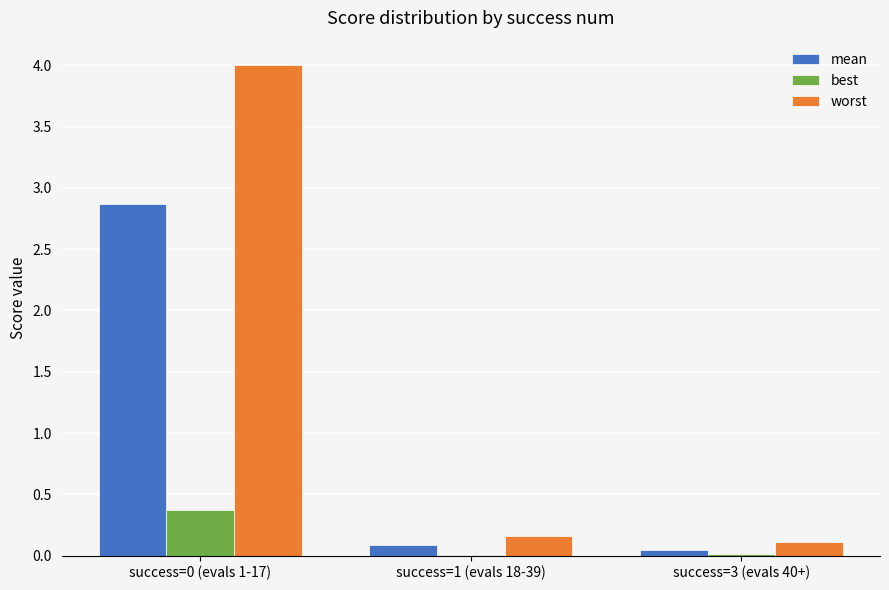

Which series has the widest spread of values?

worst